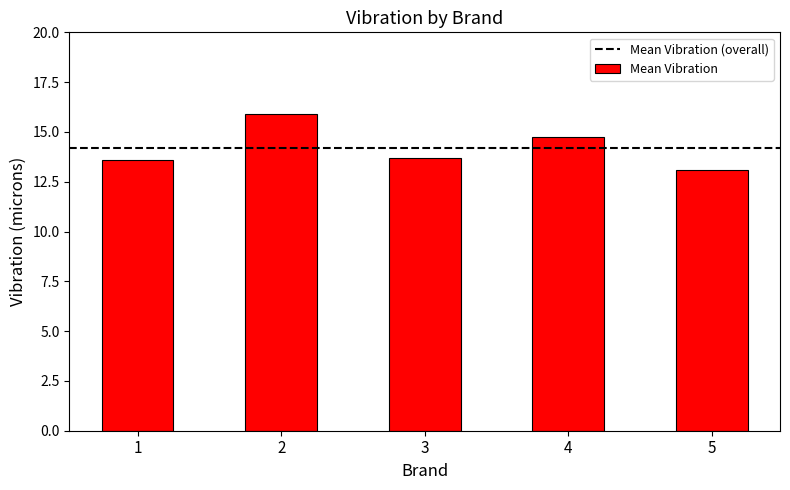

What is the difference between the values at 5 and 1?

0.5